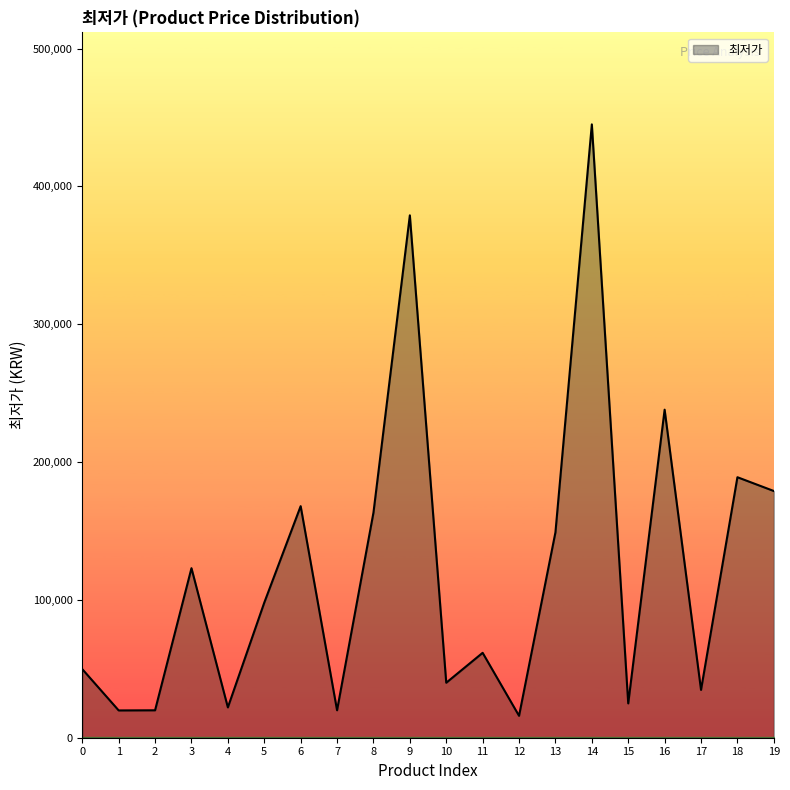

What is the change in value from 15 to 19?

+154100